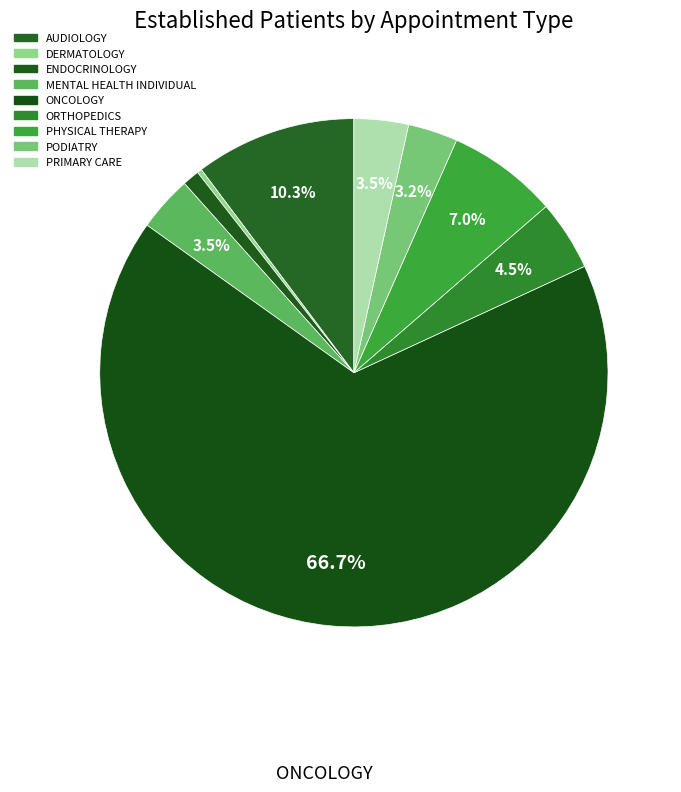

Is the sum of ONCOLOGY and DERMATOLOGY greater than half?

Yes